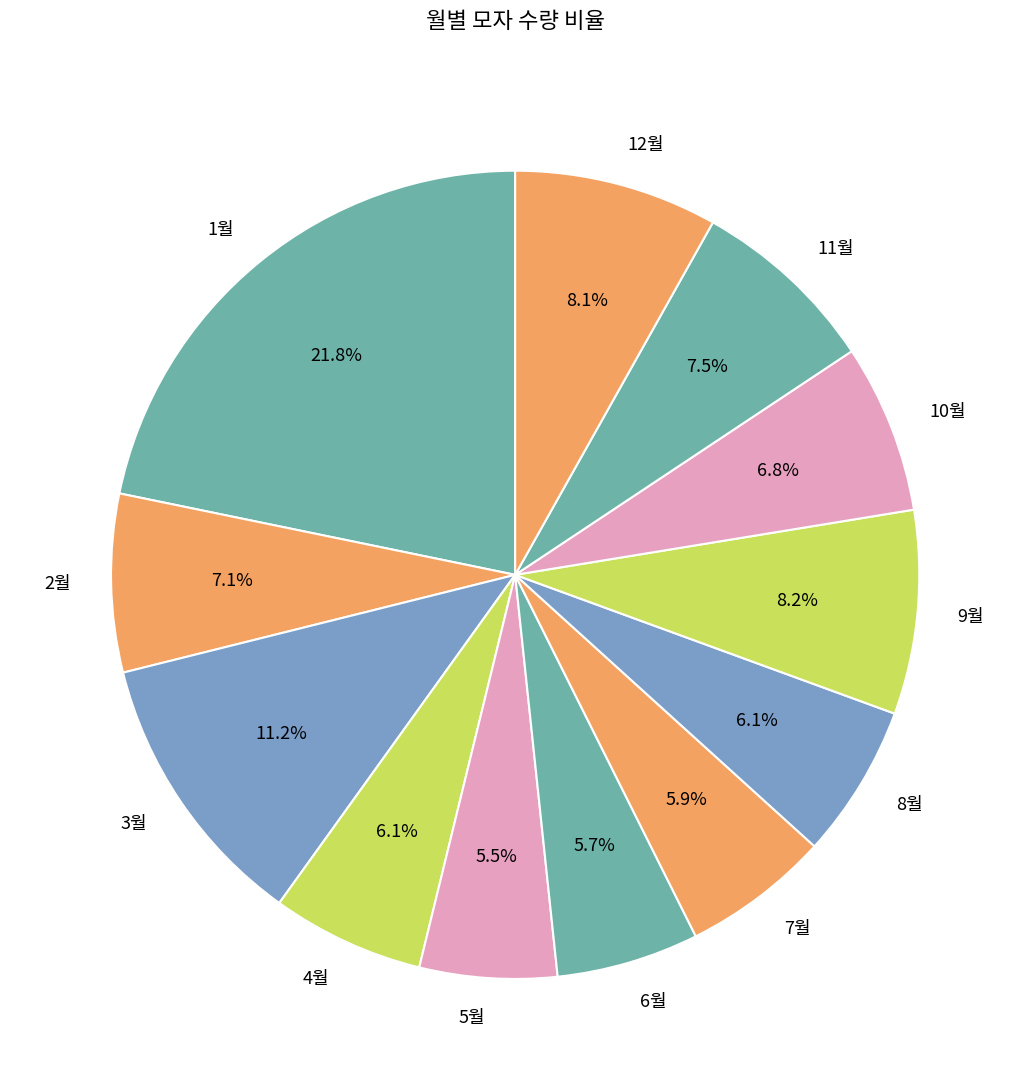

To the nearest percent, what portion does 2월 represent?

7%